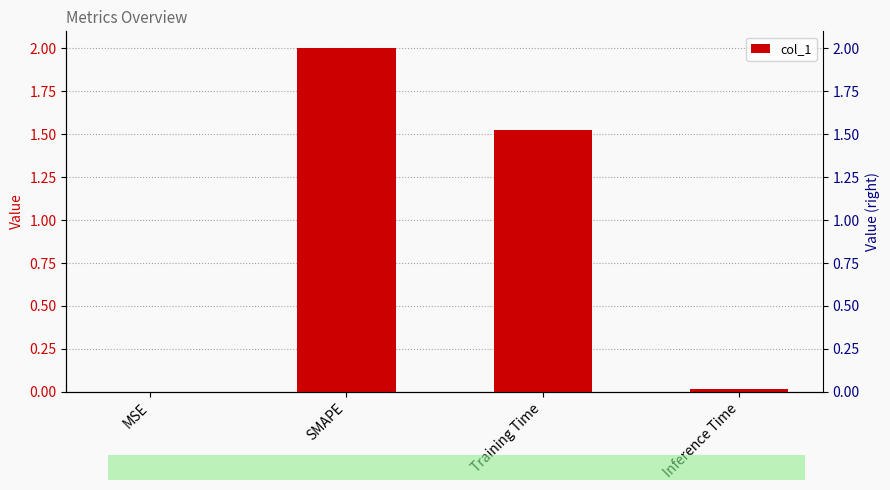

How many bars are there in total?

4